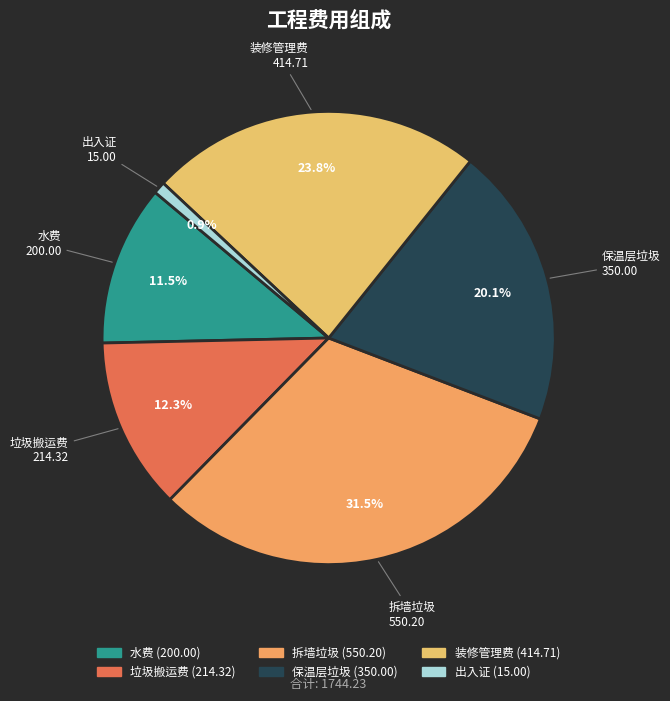

What is the smallest slice in the pie chart?

出入证